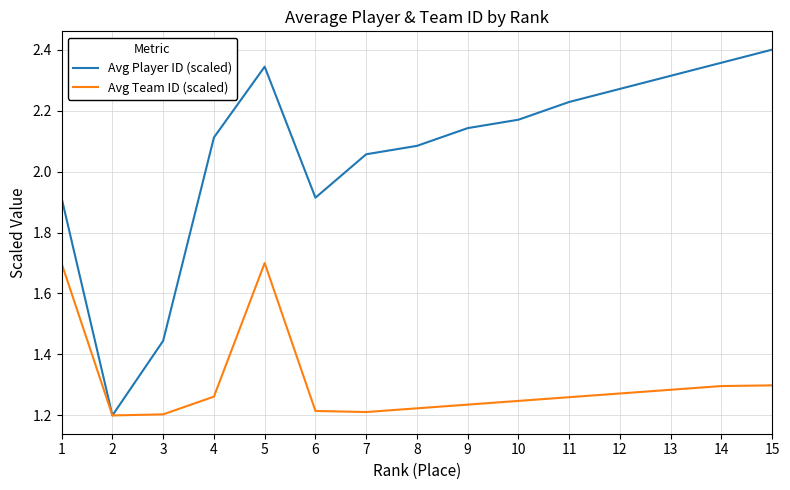

Is the value of Avg Team ID (scaled) at 2 greater than the value of Avg Player ID (scaled) at 8?

No